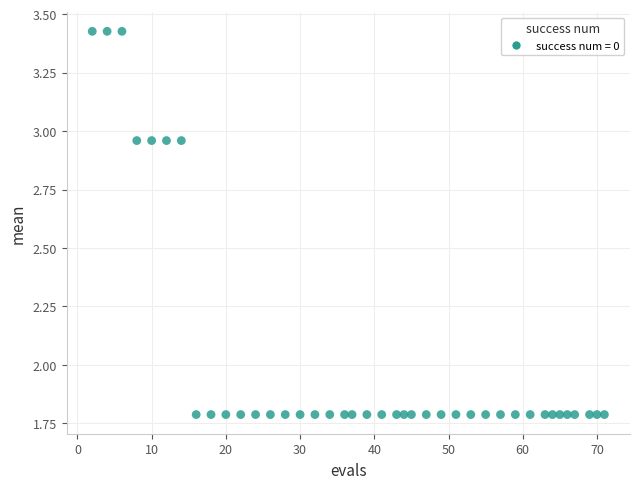

What is the range of X values (max minus min)?

69.0